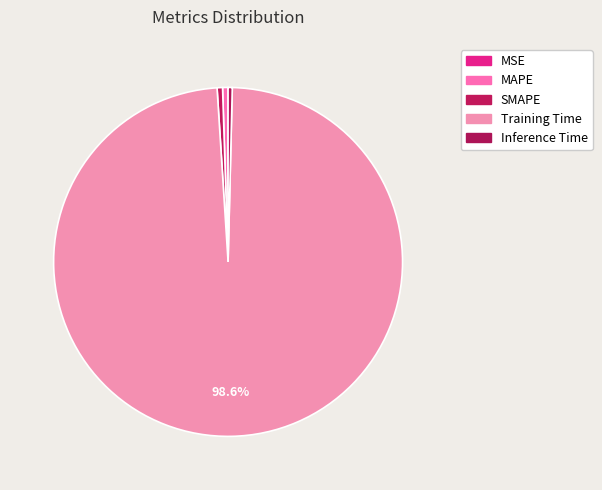

Which slice represents more than half of the pie?

Training Time